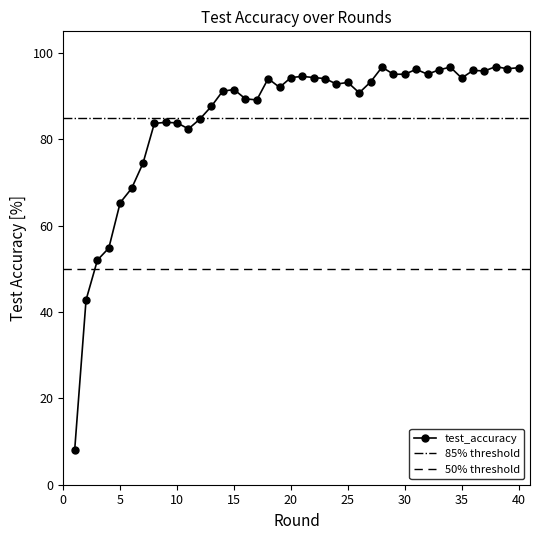

What is the sum of the values at 23 and 29?

189.1